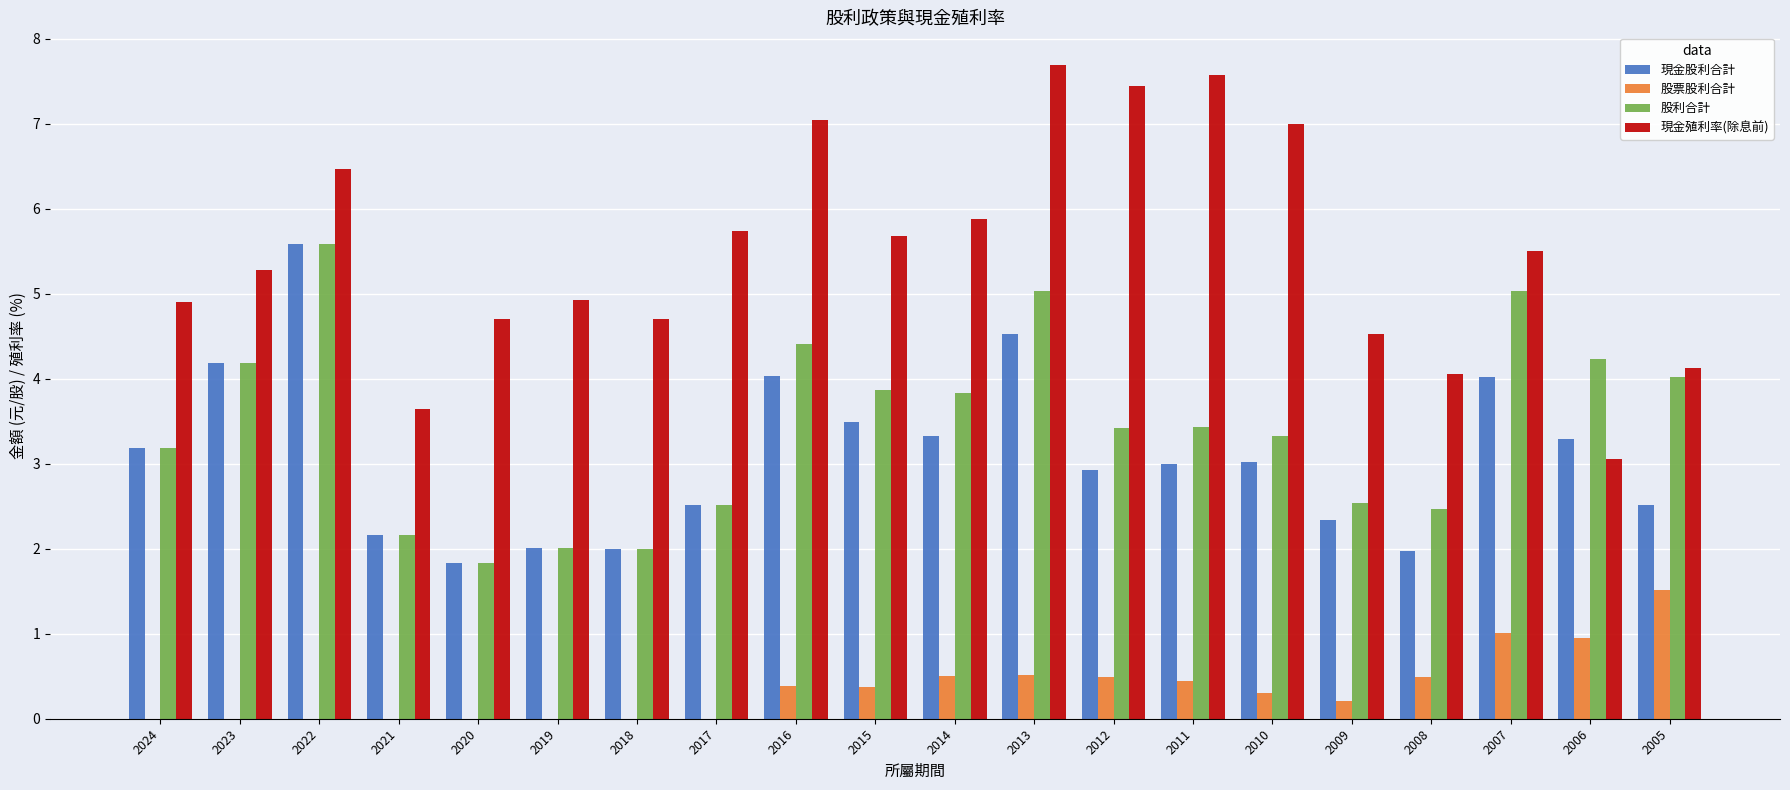

Where does the 現金殖利率(除息前) series first go above 5?

2023